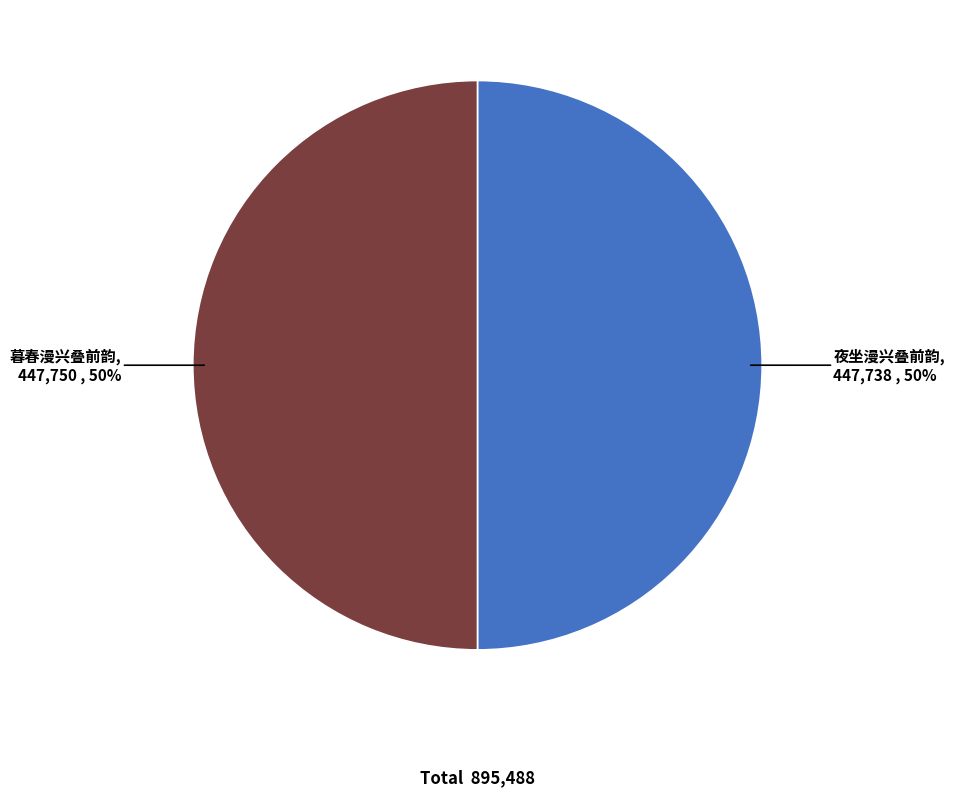

Is the sum of 夜坐漫兴叠前韵 and 暮春漫兴叠前韵 greater than half?

Yes